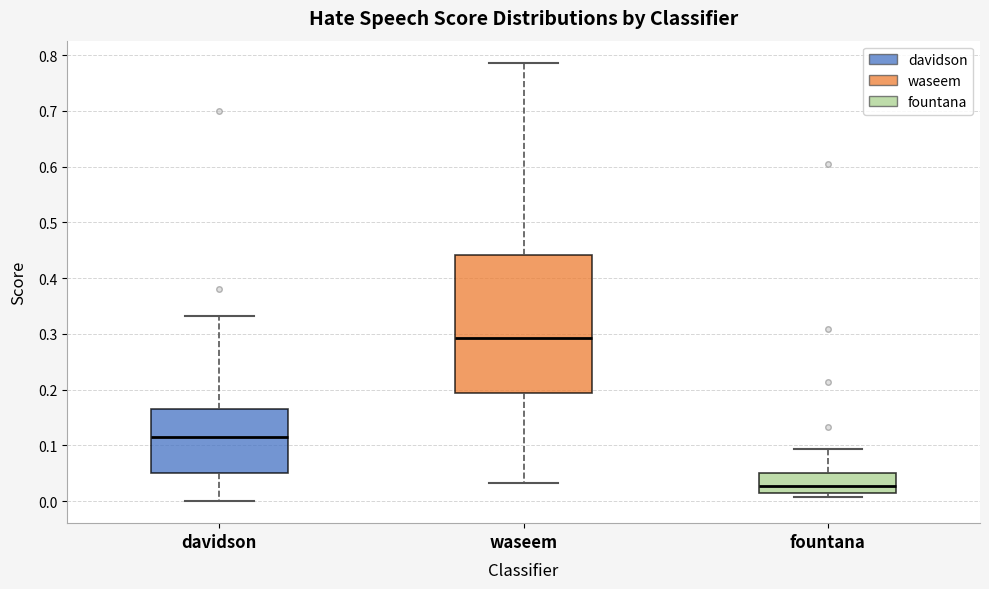

Reading left to right, read every box against the y-axis: the position of its median line, the range the box covers, and the ends of its whiskers. The values are not printed on the chart, so give them approximately, as read against the axis.

davidson: median 0.11, box 0.05 to 0.17, whiskers 0.00 to 0.33
waseem: median 0.29, box 0.19 to 0.44, whiskers 0.03 to 0.79
fountana: median 0.03, box 0.01 to 0.05, whiskers 0.01 (just below the box's lower edge) to 0.09